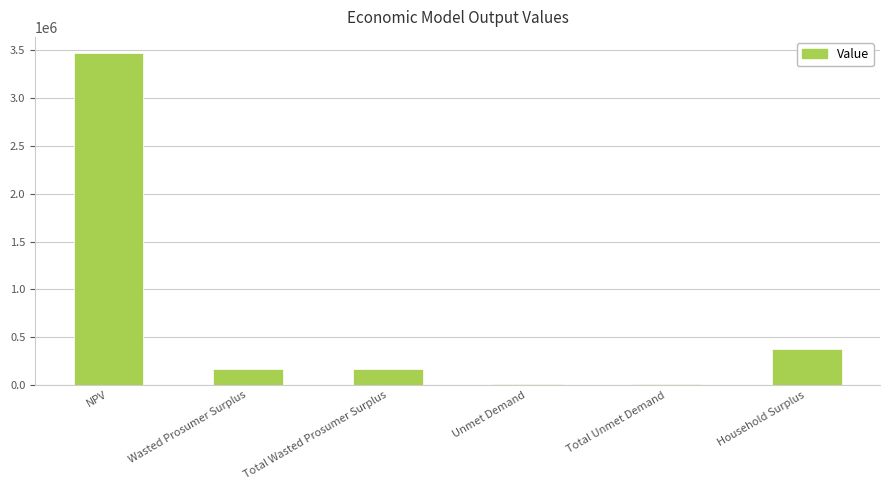

Are the bars grouped side by side (vs. stacked)?

No